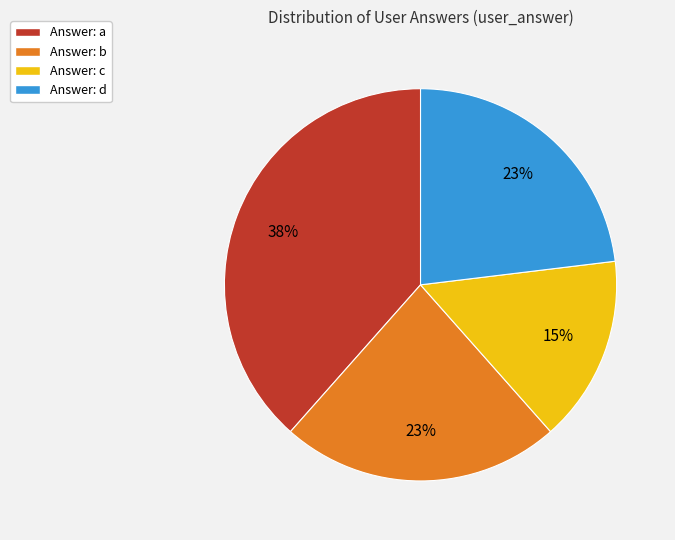

To the nearest percent, what is the average slice percentage?

25%